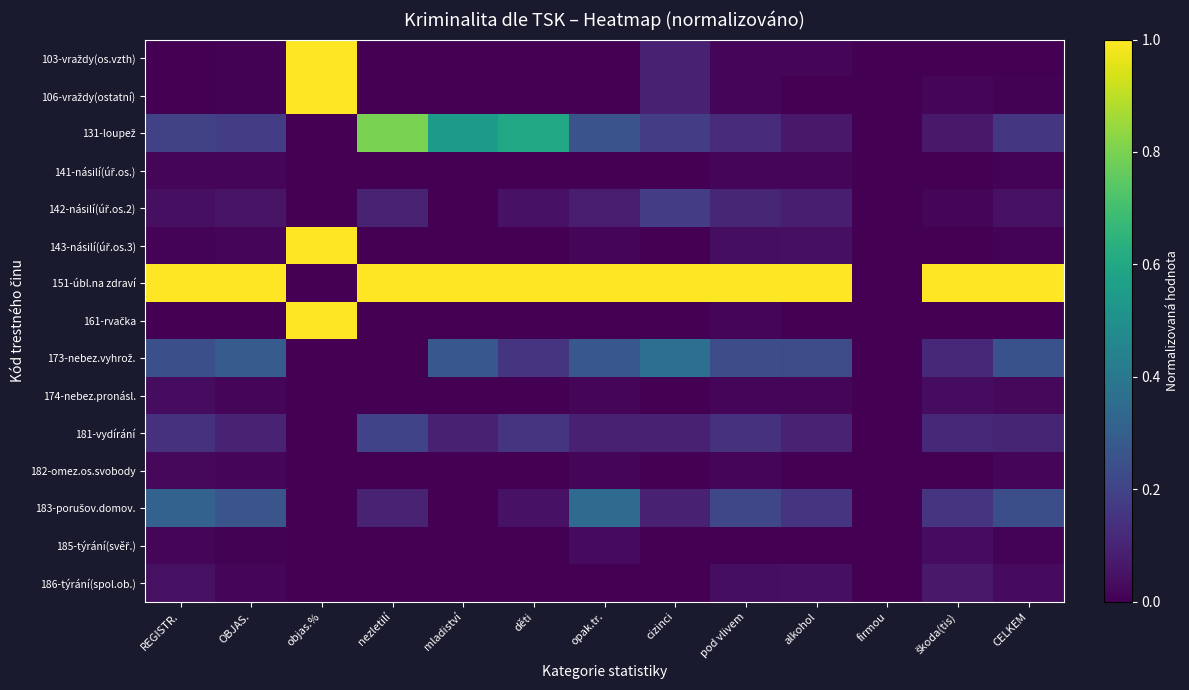

At which category is the sum across all series the highest?

objas.%